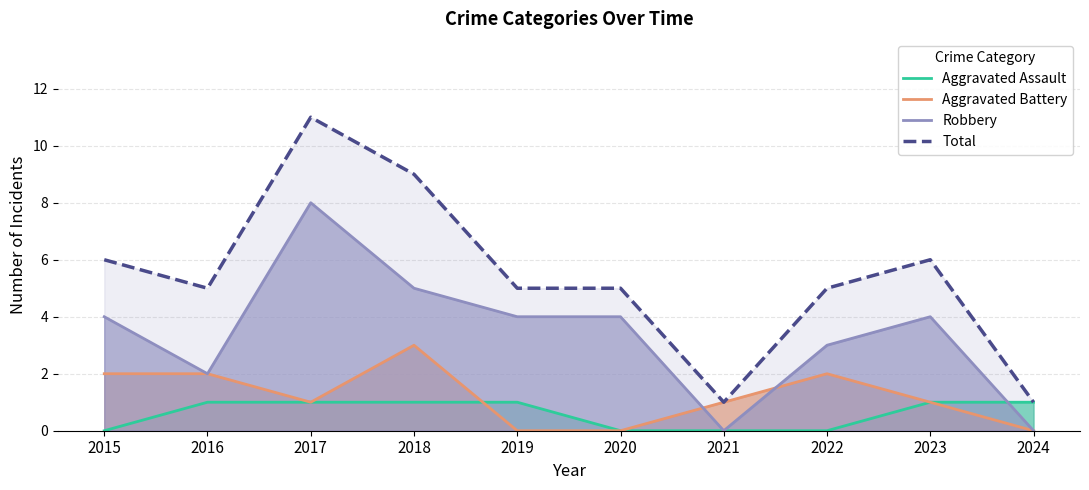

True or false: Aggravated Battery and Aggravated Assault cross at least once.

True